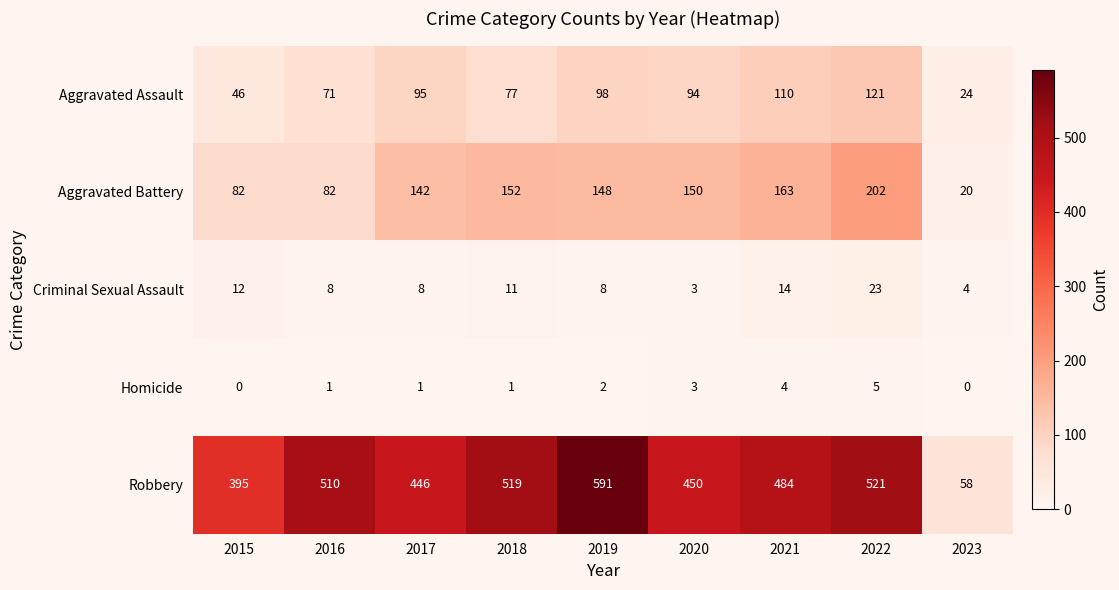

Is it true that Criminal Sexual Assault equals 5 at 2021?

False